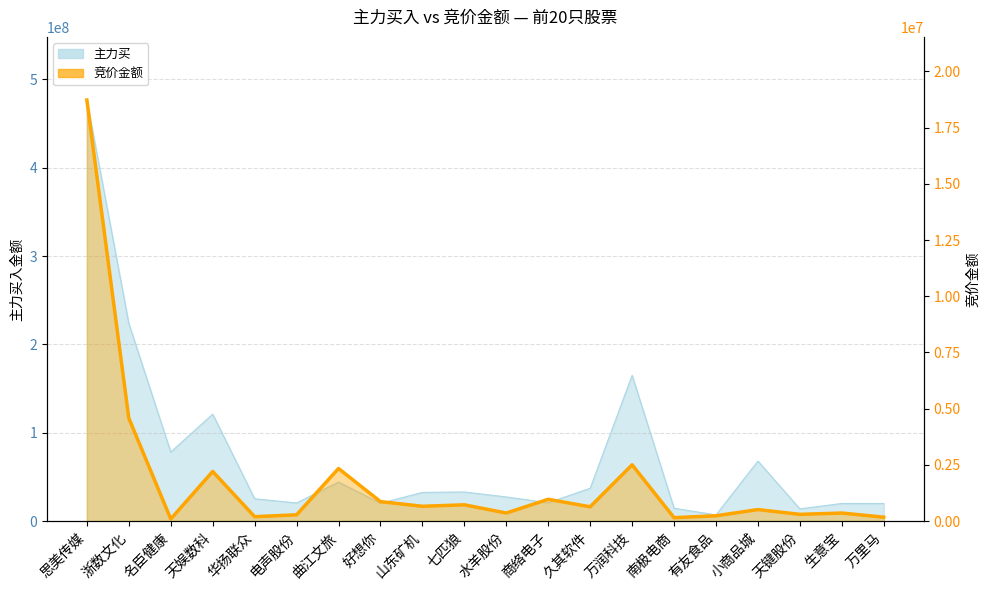

At which label does 竞价金额 reach its minimum?

名臣健康